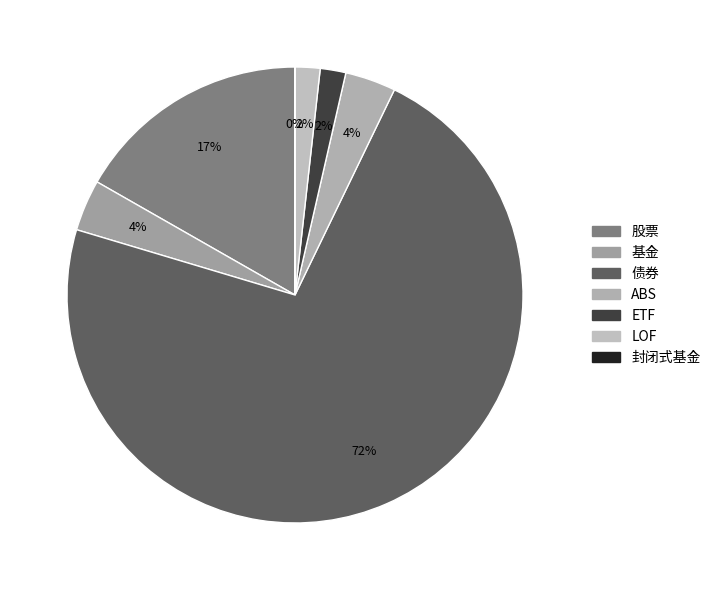

Is 债券 the majority of the pie?

Yes